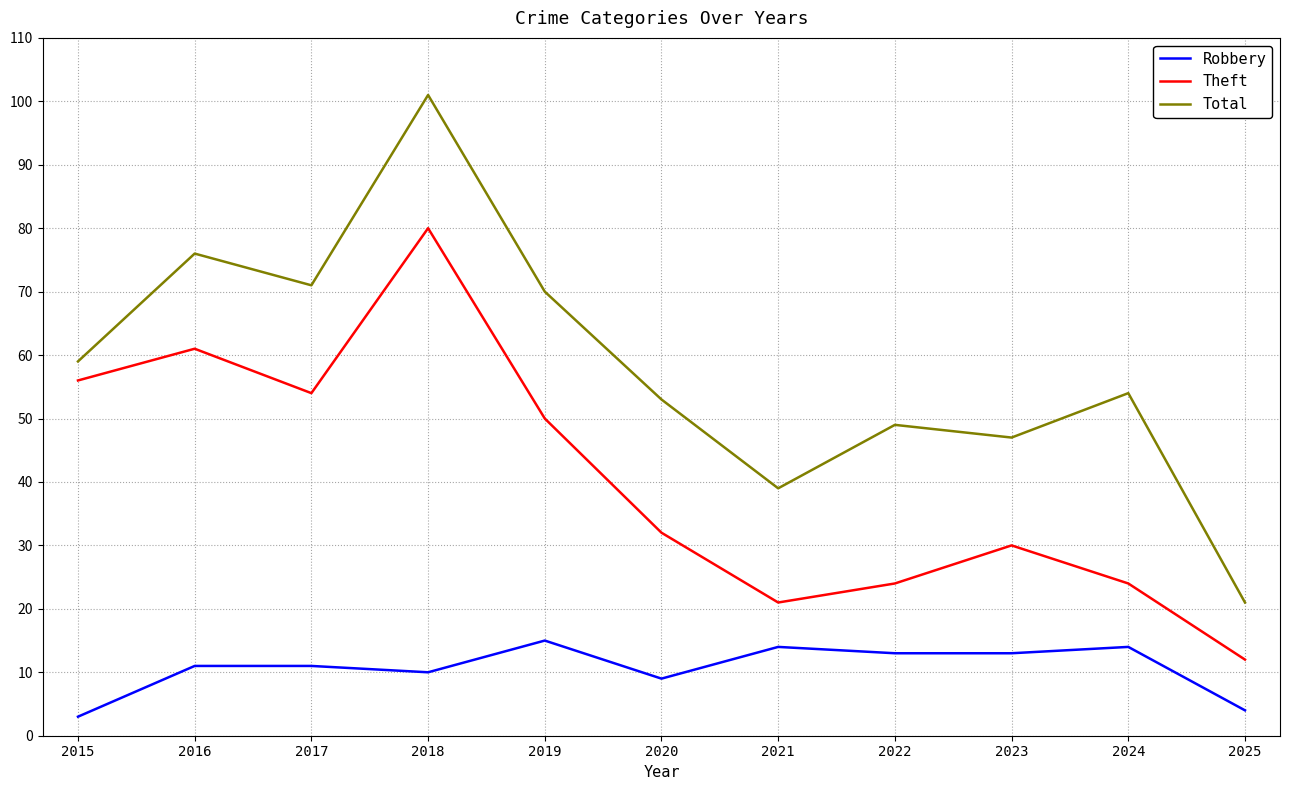

What are all the series names shown in the legend?

Robbery, Theft, Total